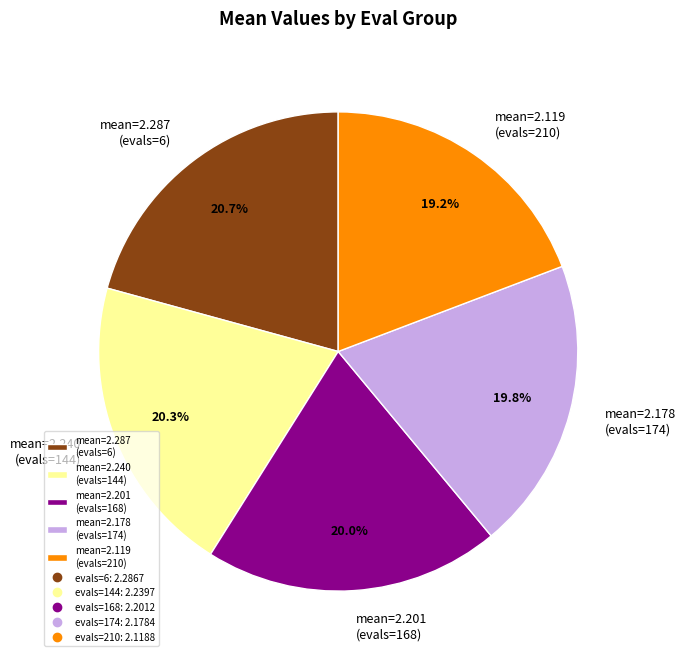

How many slices are in this pie chart?

5